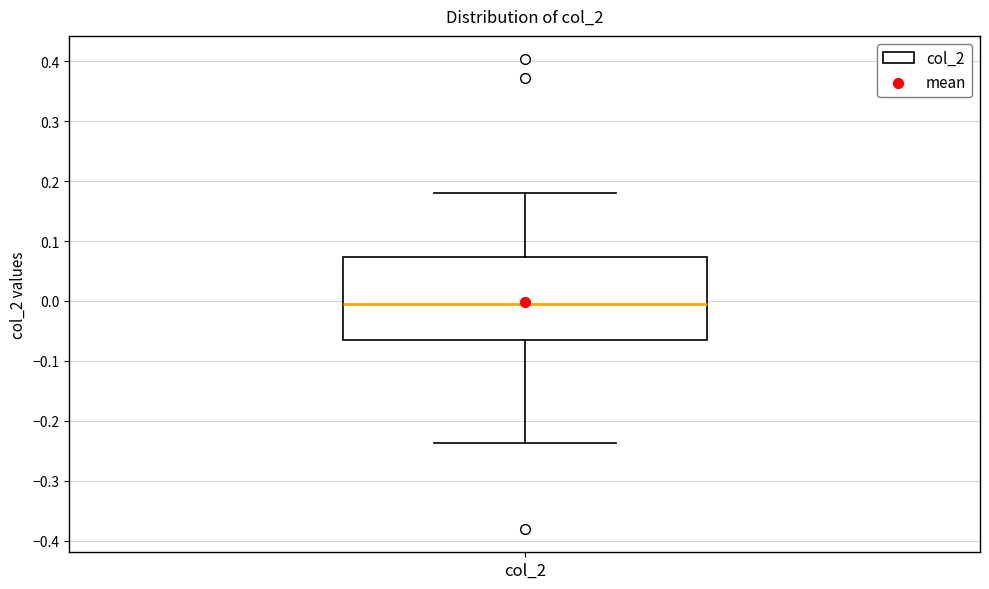

Transcribe this box plot: give where the median line is, the range the box spans, and where the two whiskers end, as read against the y-axis. The values are not printed on the chart, so give them approximately, as read against the axis.

median -0.01, box -0.06 to 0.07, whiskers -0.24 to 0.18